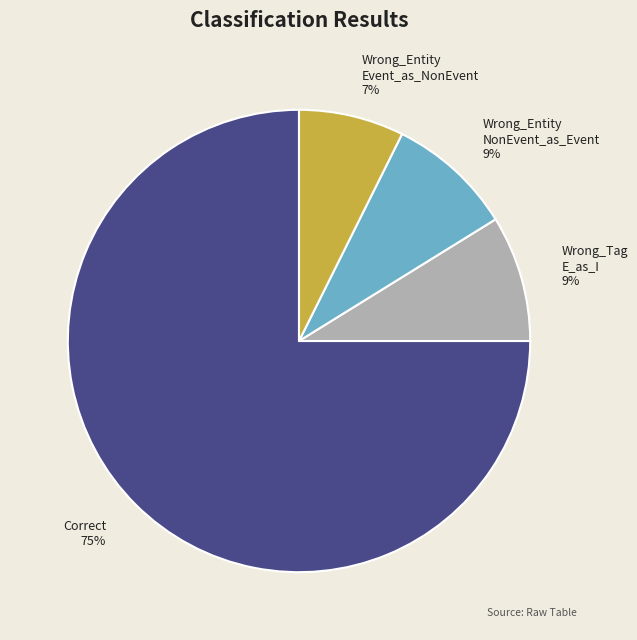

To the nearest percent, what is the difference between the largest and smallest slice percentages?

68%